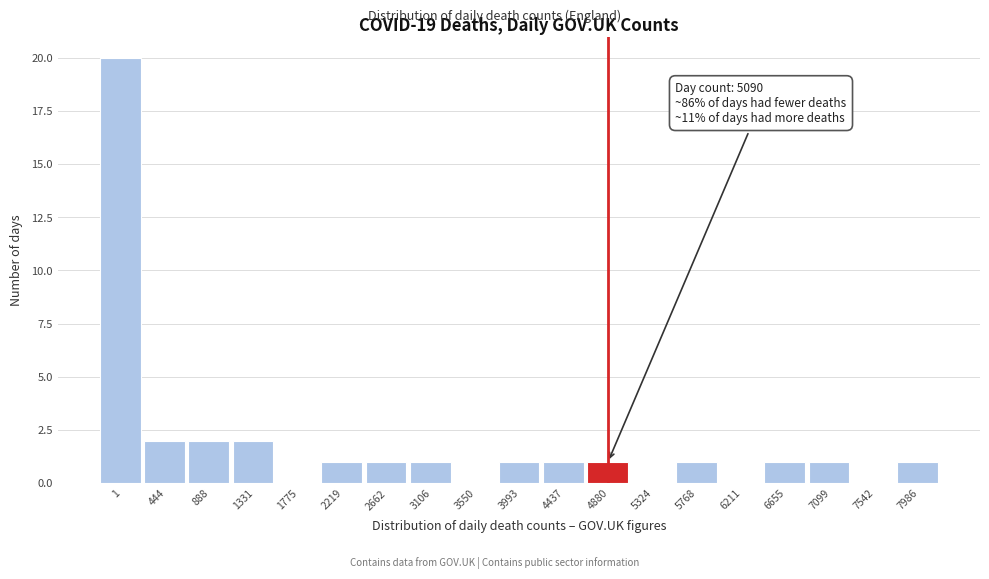

Reading left to right, transcribe all the data shown in this chart.

1=20	444=2	888=2	1331=2	1775=0	2219=1	2662=1	3106=1	3550=0	3993=1	4437=1	4880=1	5324=0	5768=1	6211=0	6655=1	7099=1	7542=0	7986=1